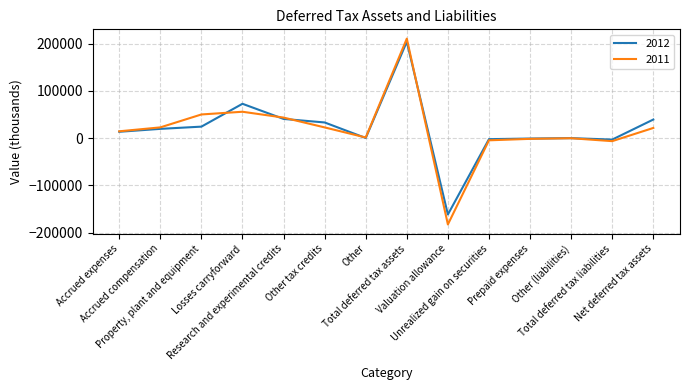

Does the chart have visible grid lines?

Yes